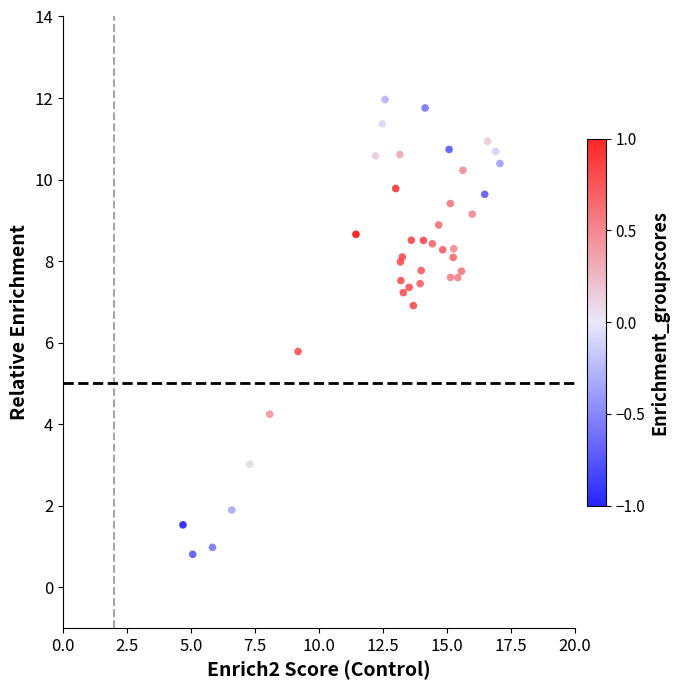

What Y value in the scatter plot is closest to 6?

5.8